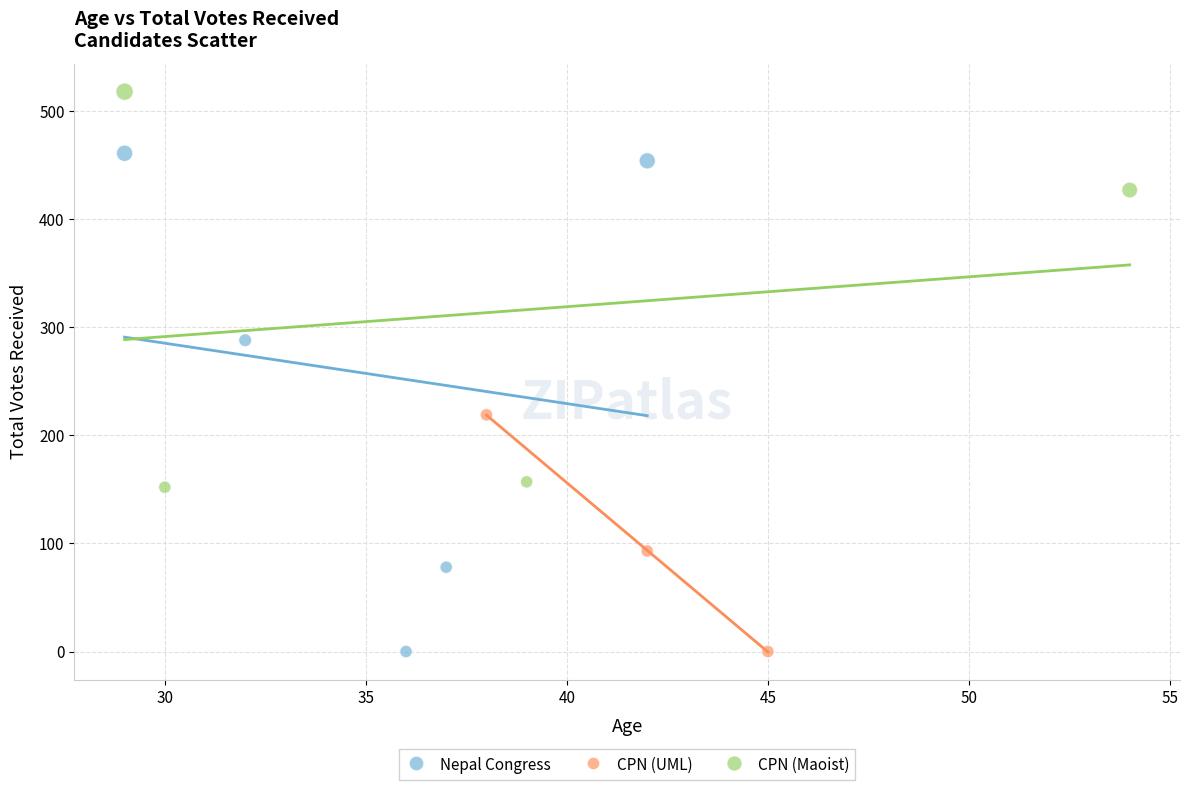

Which series reaches the maximum Y coordinate?

CPN (Maoist)